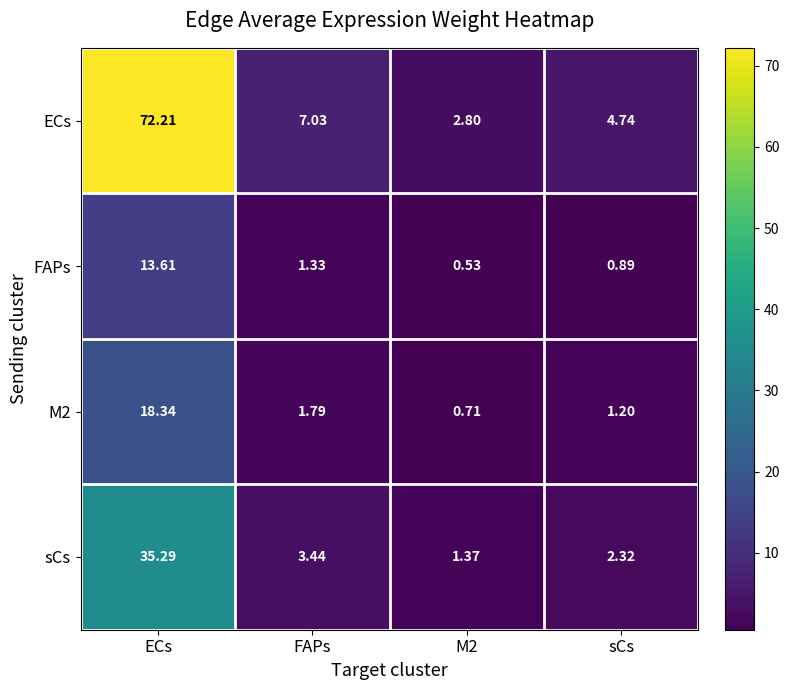

Which series has the largest total across all categories?

ECs